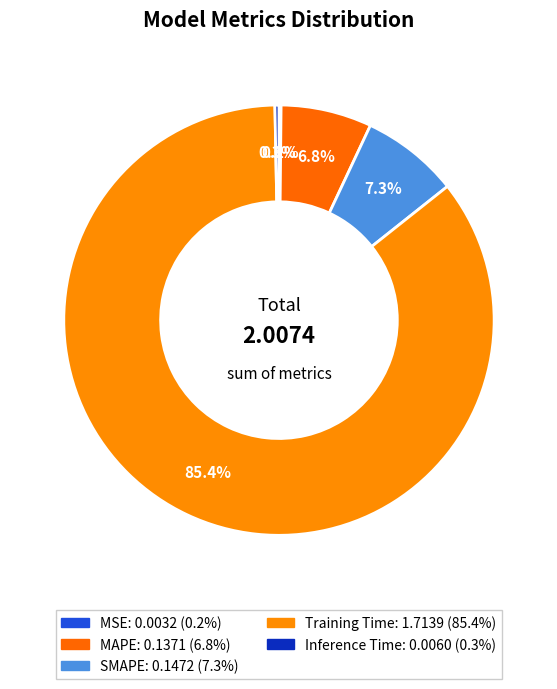

How many slices are in this pie chart?

5